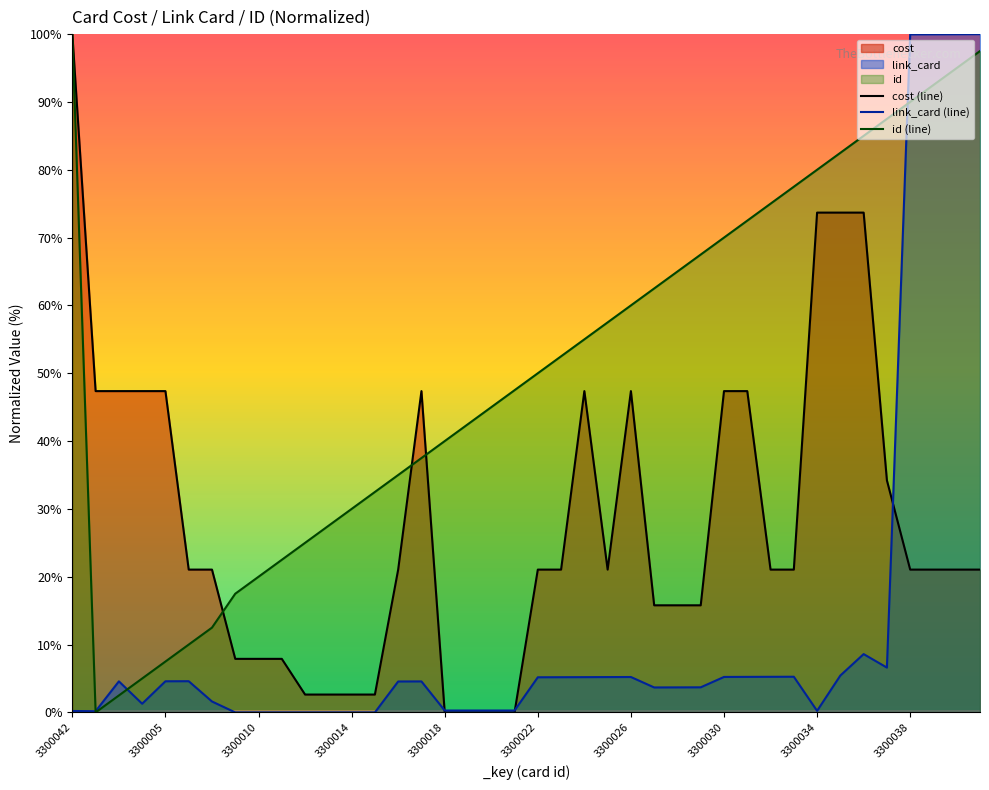

True or false: id (line) has a value of 40.0 at 3300018.

True